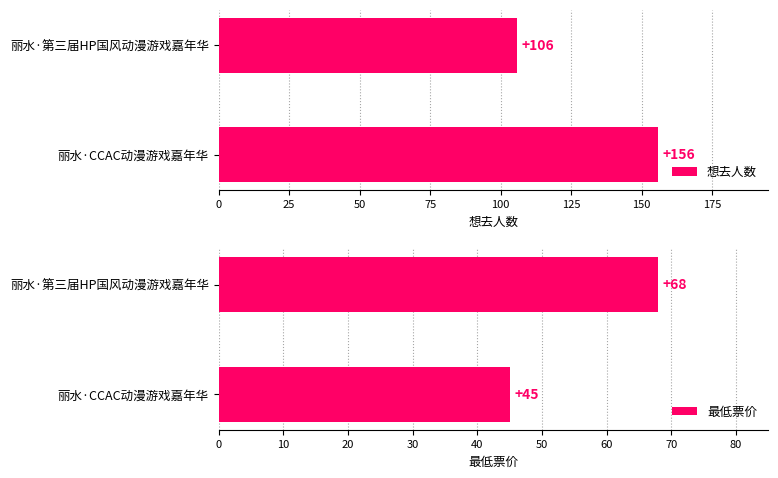

The 想去人数 series shows 104 at 丽水·CCAC动漫游戏嘉年华. True or false?

False